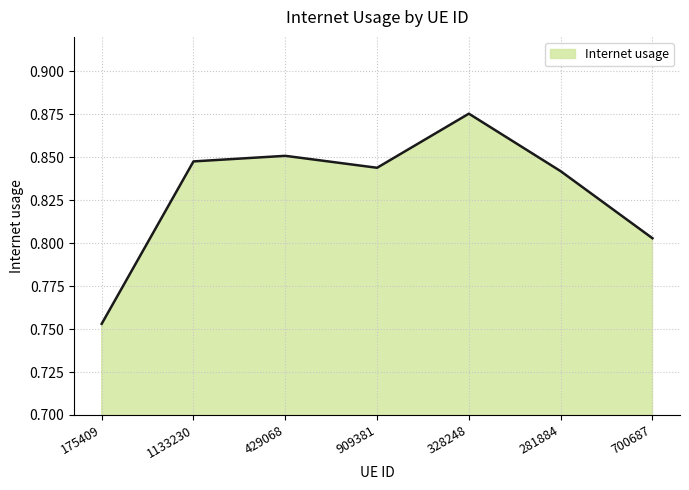

Rank the categories by value from highest to lowest.

328248, 429068, 1133230, 909381, 281884, 700687, 175409